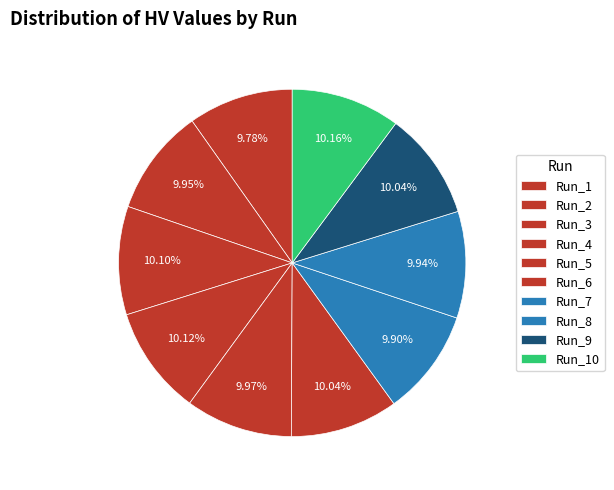

True or false: Run_7 accounts for 10% of the total.

True